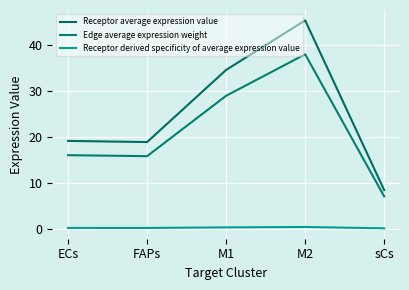

What is the difference between the second highest and second lowest values in the Receptor derived specificity of average expression value series?

0.1